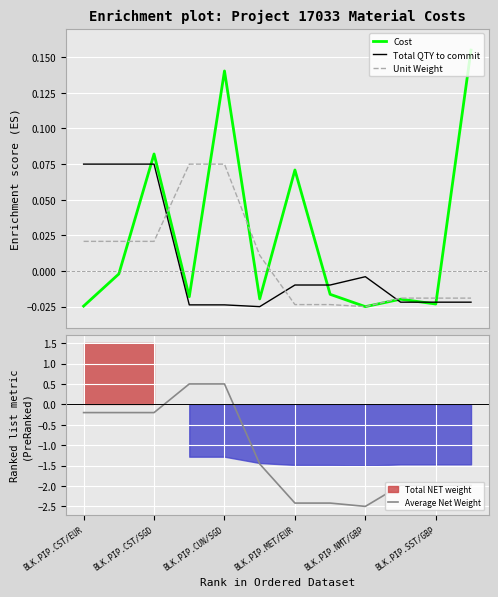

How many data points does each series have?

12